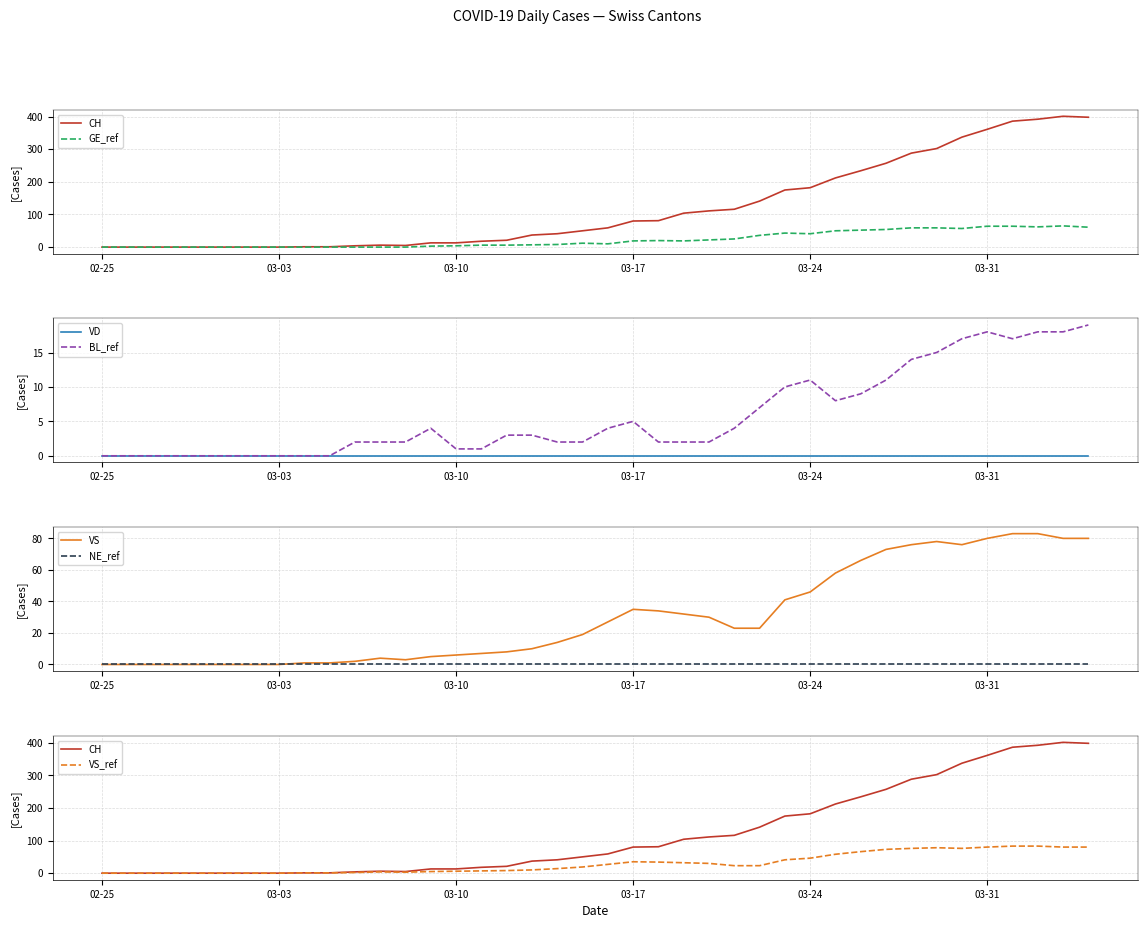

Where is the first local minimum for GE?

2020-03-16